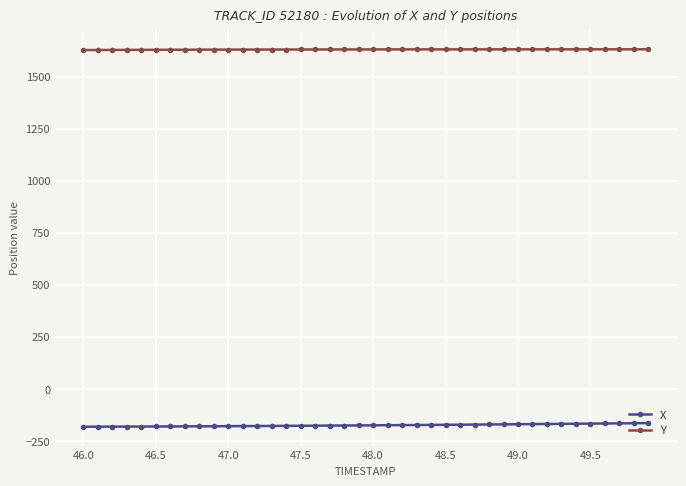

True or false: X and Y cross at least once.

False